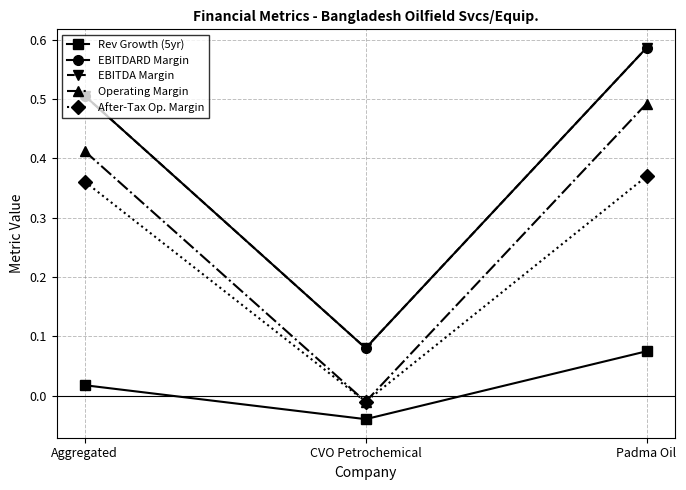

Count the EBITDA Margin values in the range 0 to 1.

3